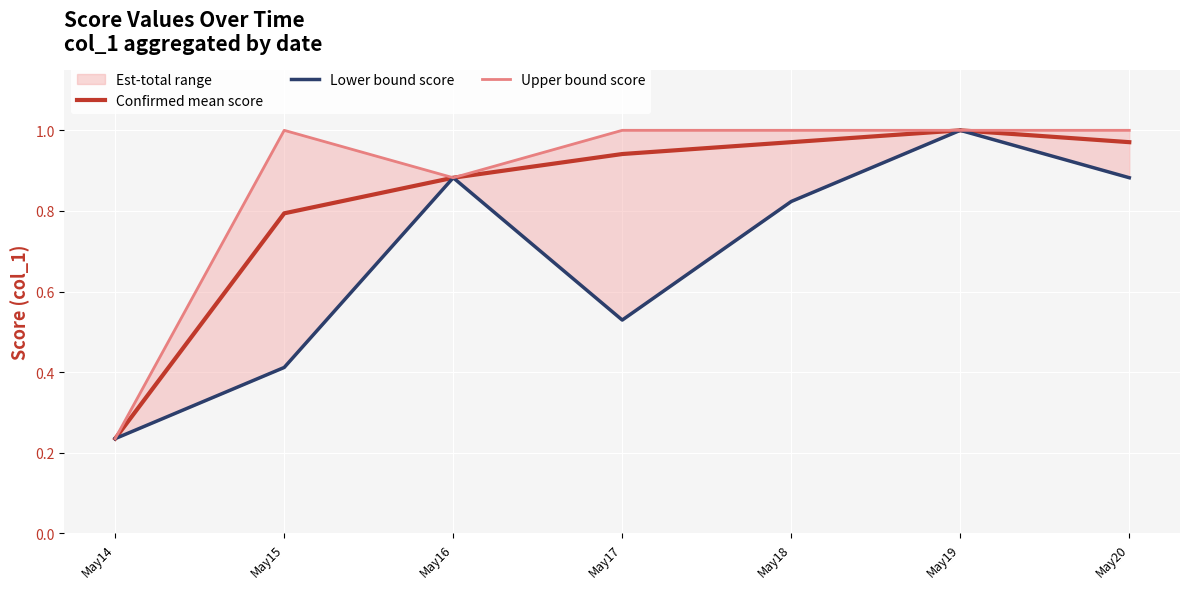

Reading left to right, what are all the values shown in this chart?

Confirmed mean score: May14=0.2	May15=0.8	May16=0.9	May17=0.9	May18=1.0	May19=1.0	May20=1.0
Lower bound score: May14=0.2	May15=0.4	May16=0.9	May17=0.5	May18=0.8	May19=1.0	May20=0.9
Upper bound score: May14=0.2	May15=1.0	May16=0.9	May17=1.0	May18=1.0	May19=1.0	May20=1.0